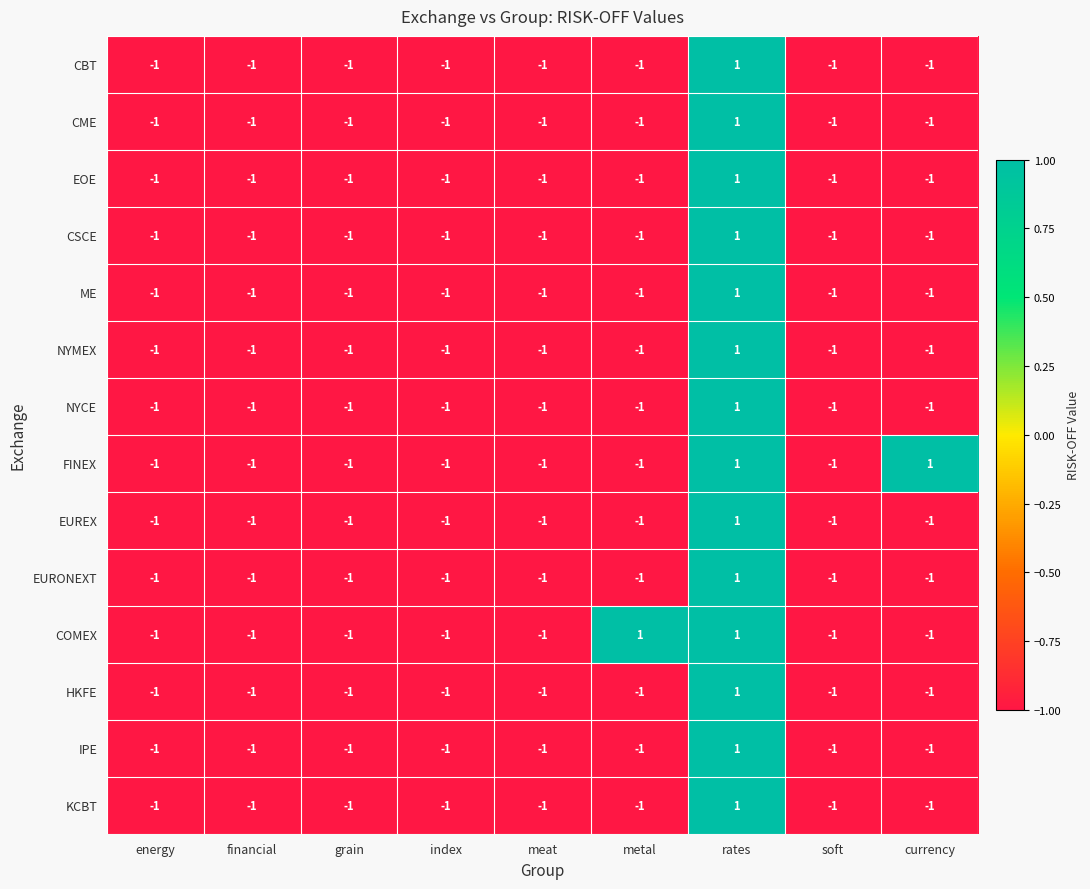

The NYMEX series shows -1 at metal. True or false?

True